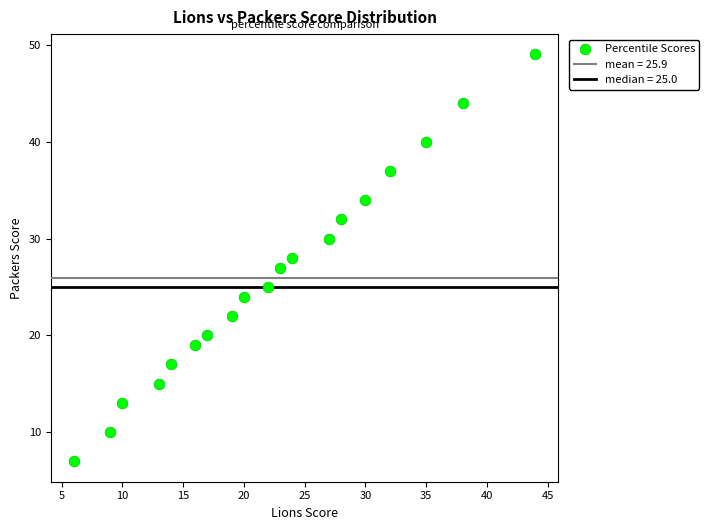

What is the range of X values (max minus min)?

38